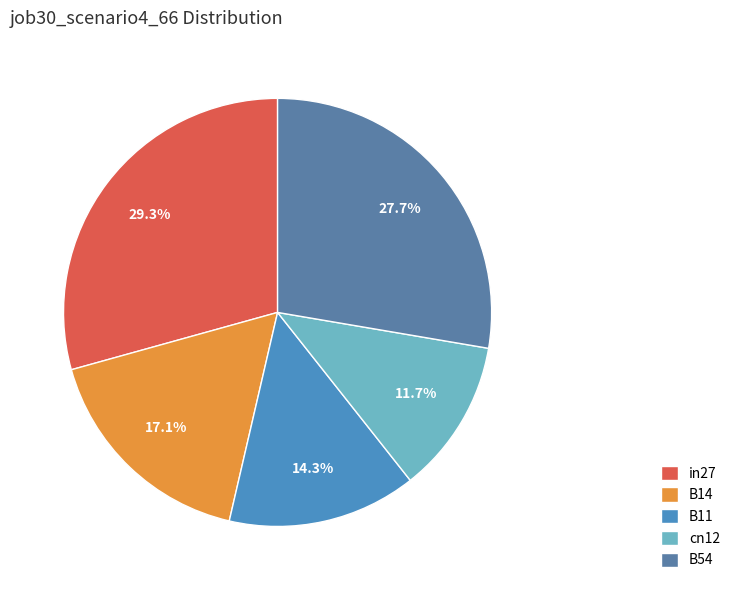

To the nearest percent, what is the average slice percentage?

20%